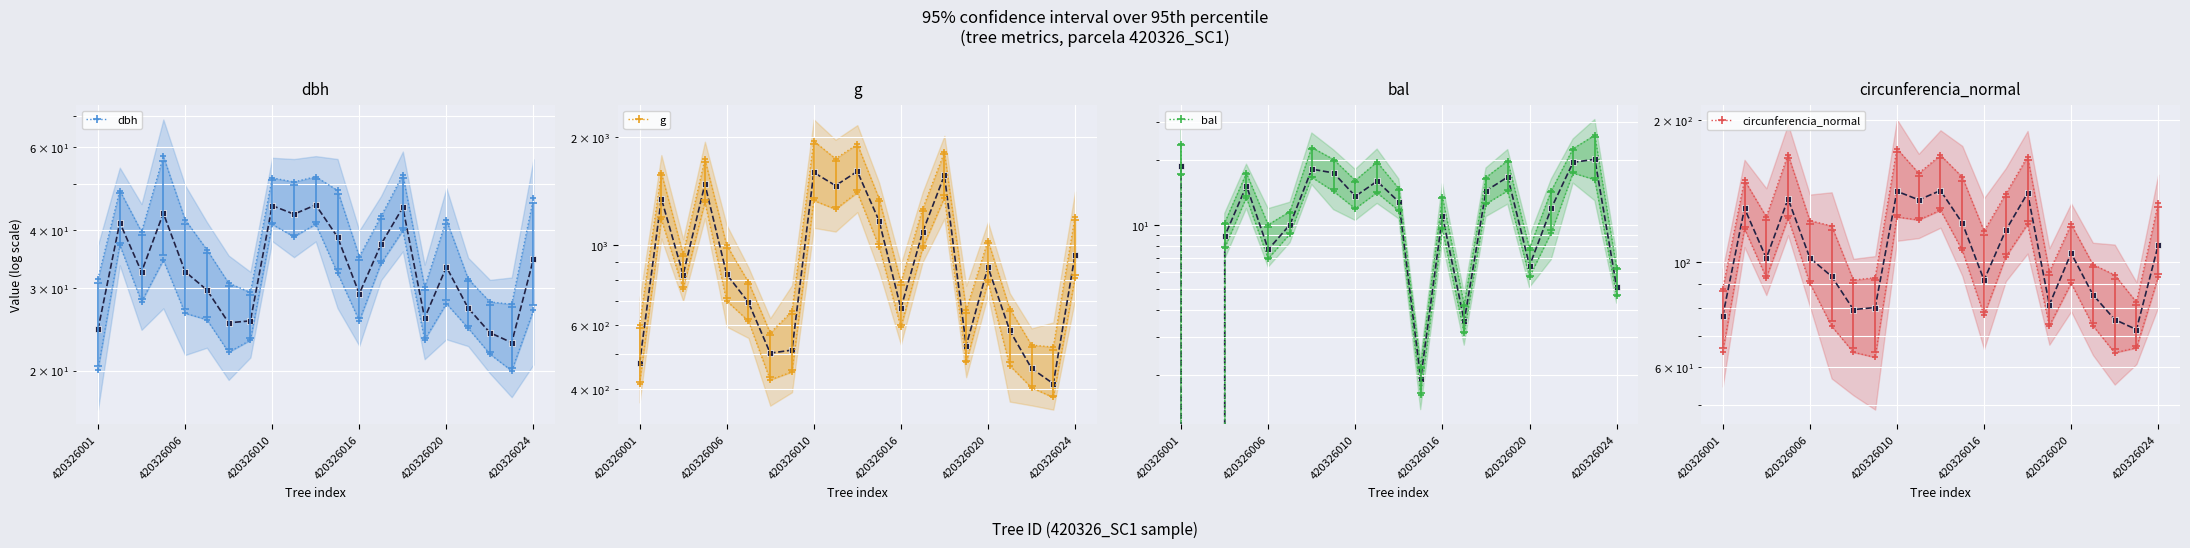

True or false: circunferencia_normal has a value of 37.8 at 420326003.

False